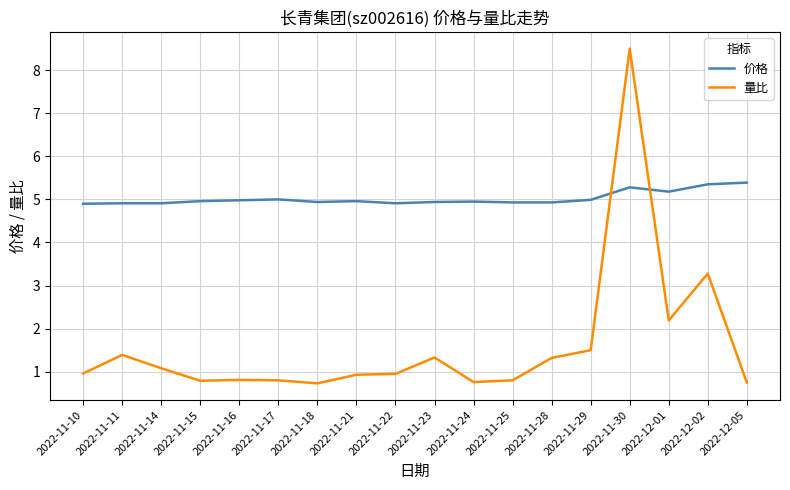

How many lines are shown in the chart?

2